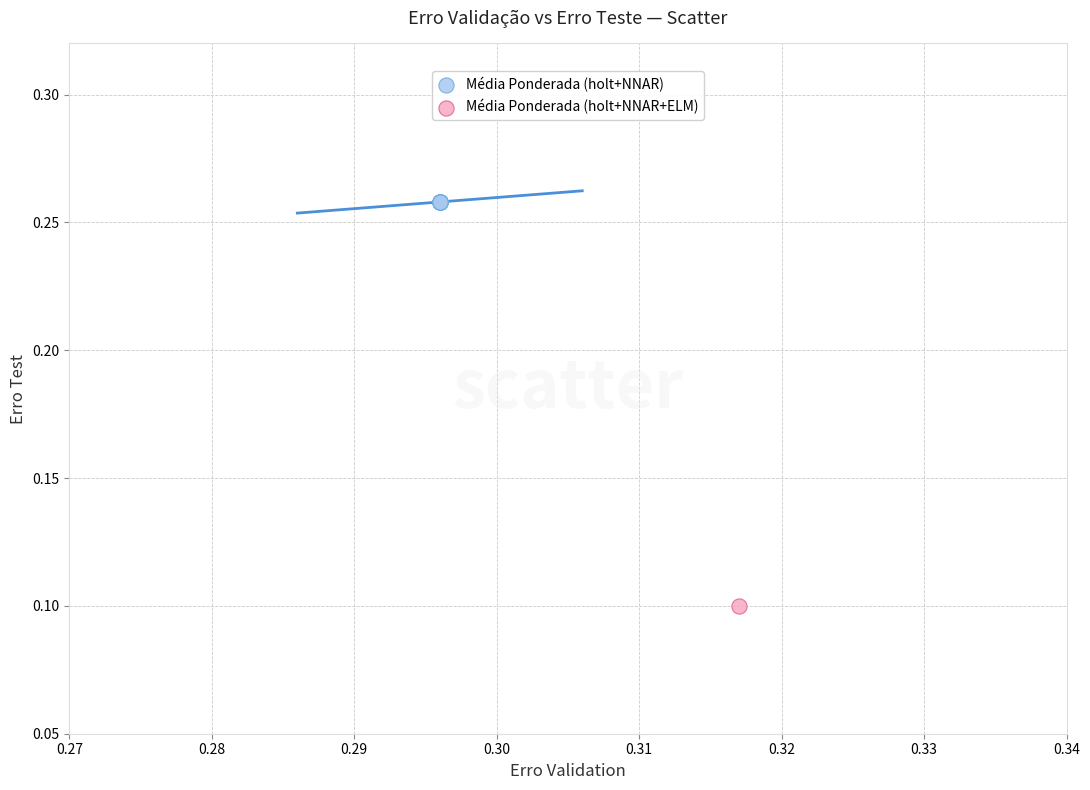

Which series contains the highest Y value?

Média Ponderada (holt+NNAR)